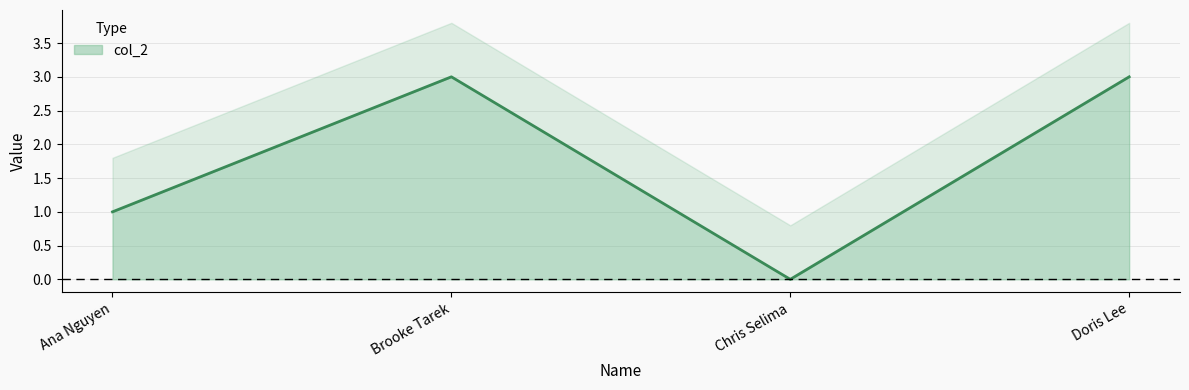

Between Brooke Tarek and Chris Selima, which is larger?

Brooke Tarek